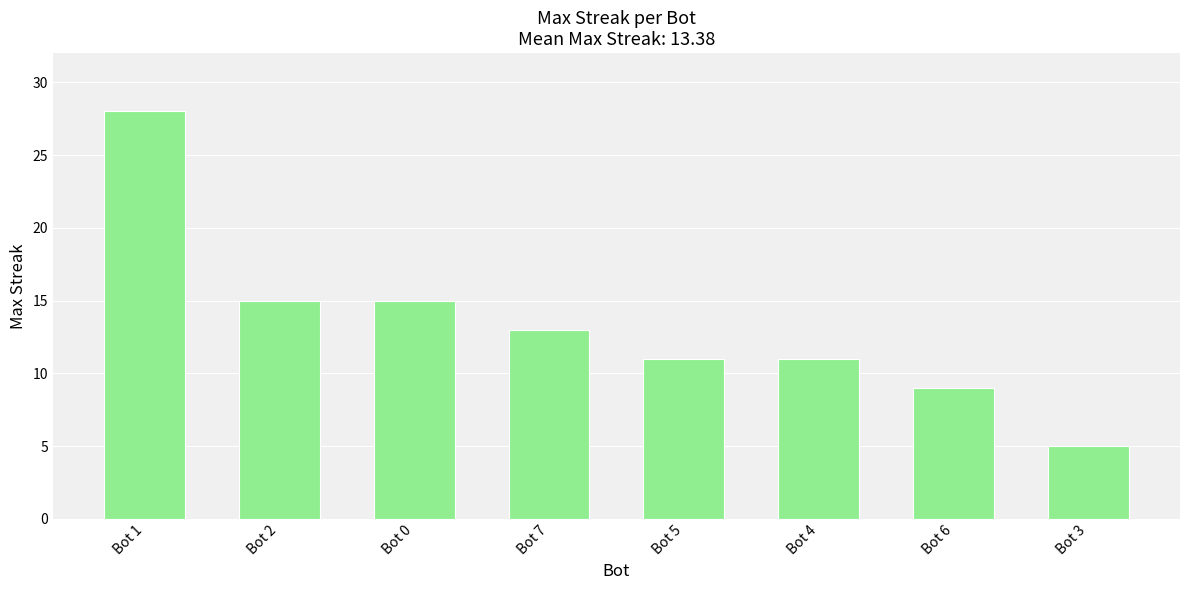

Reading right to left, list all the values displayed in this chart.

5	9	11	11	13	15	15	28